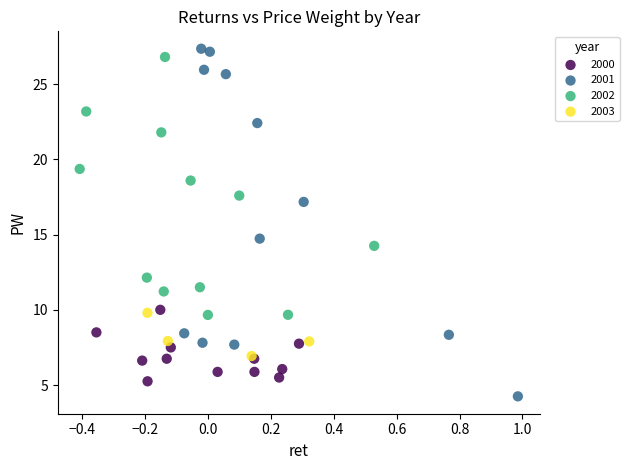

Which series reaches the minimum Y coordinate?

2001